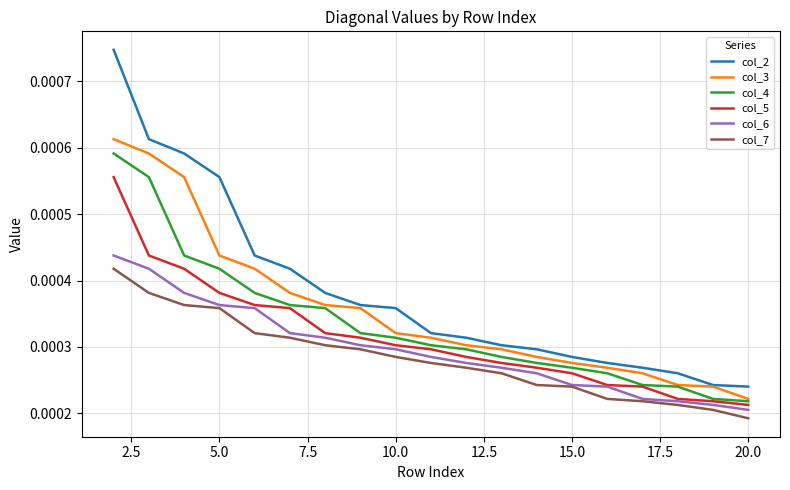

List the series in order of their peak value, highest first.

col_2, col_3, col_4, col_5, col_6, col_7